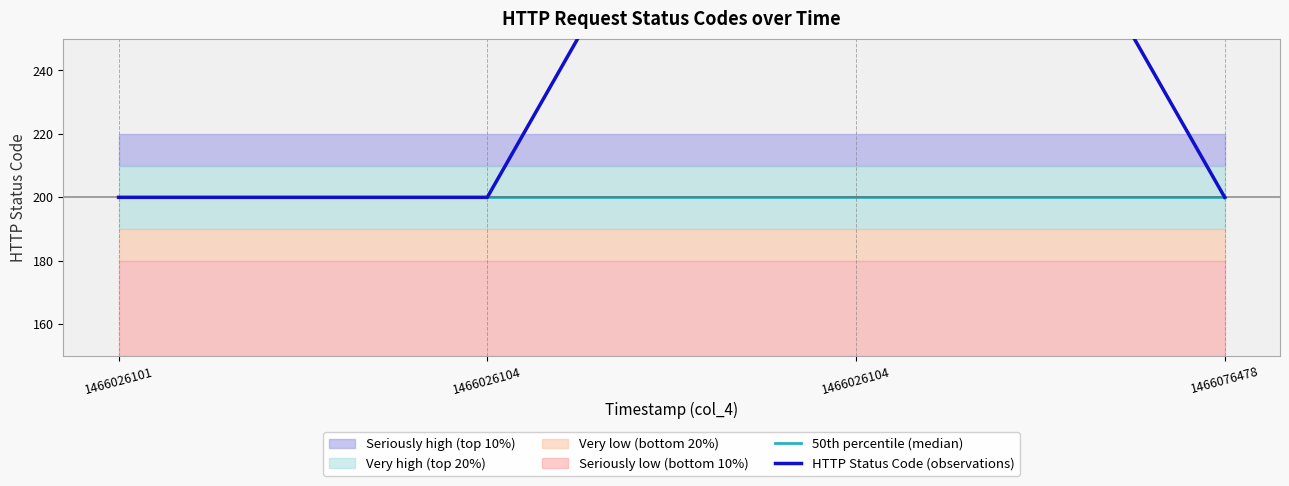

Where is 50th percentile (median) nearest to the value 200?

1466026101